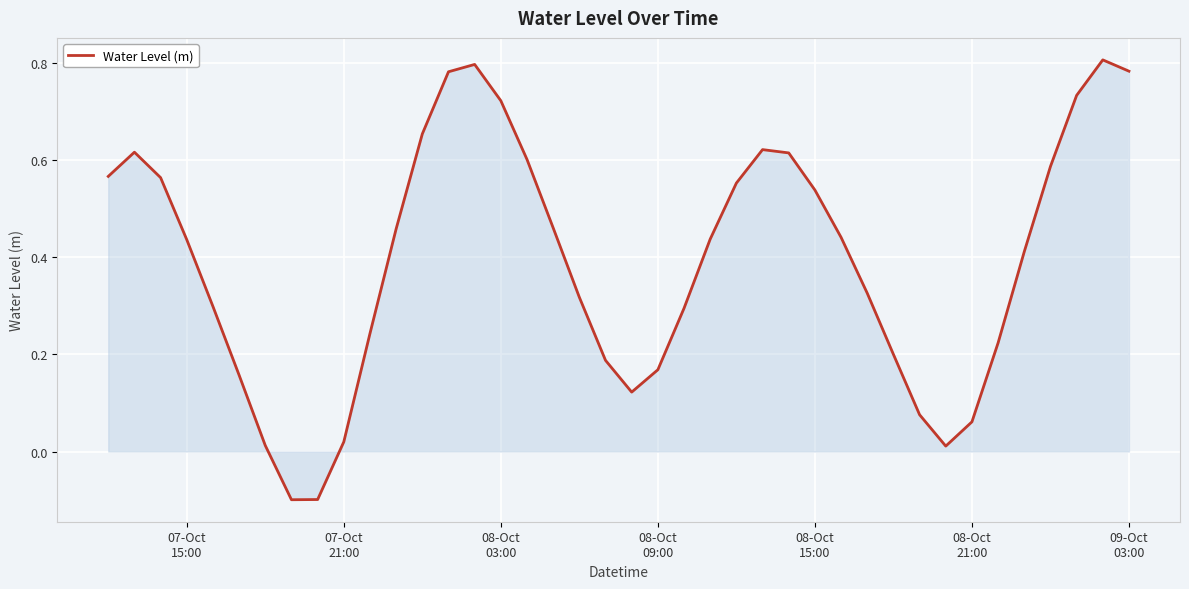

How many lines are shown in the chart?

1